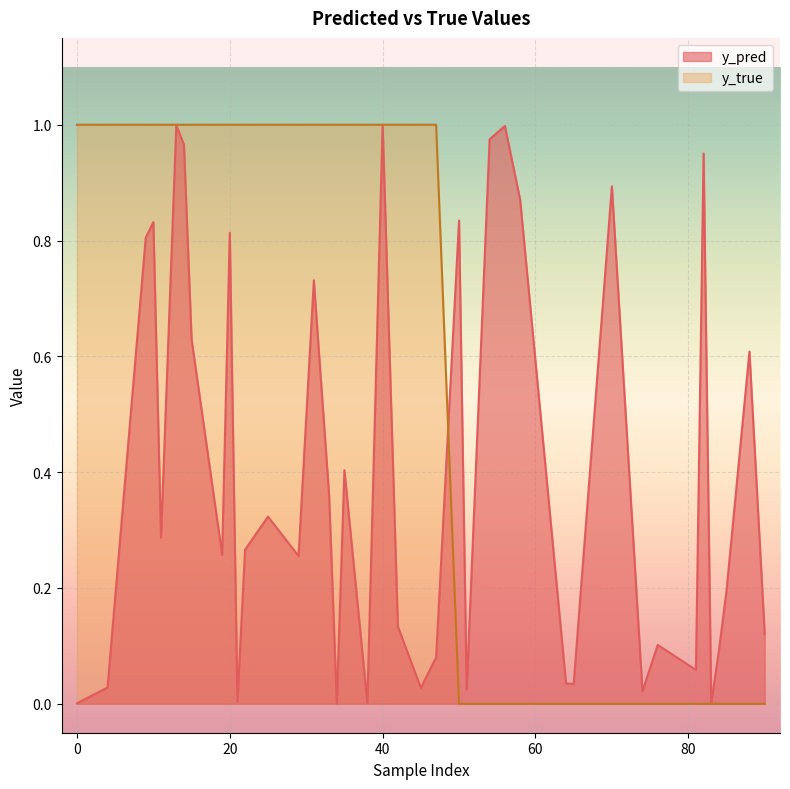

Between 34 and 82, which is larger?

82